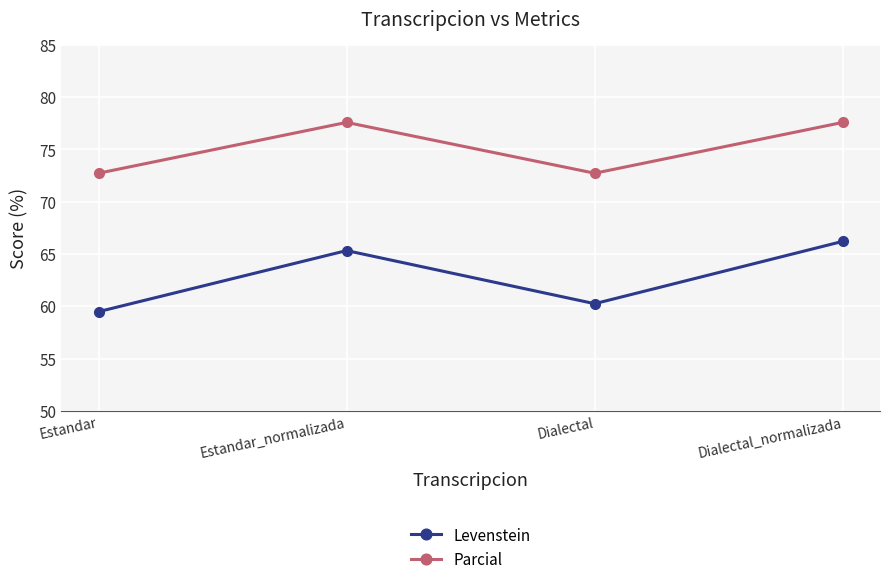

True or false: Parcial and Levenstein intersect in this chart.

False